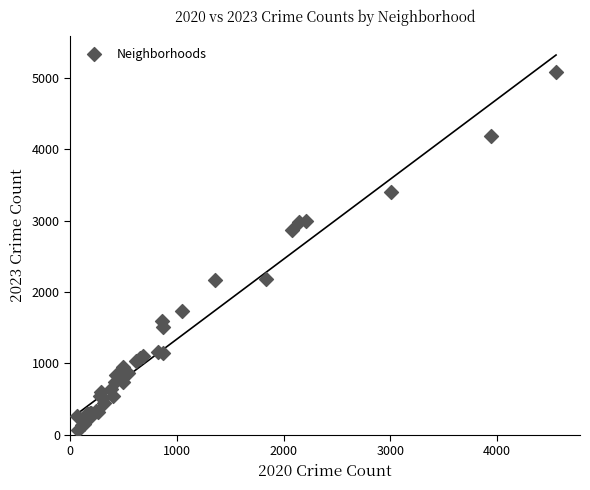

What Y value in the scatter plot is closest to 2576?

2869